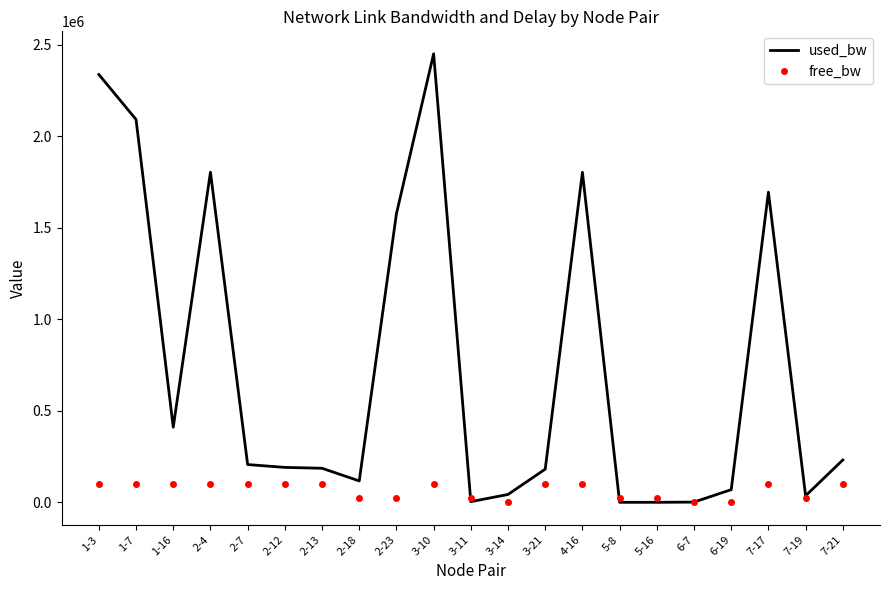

Rank the series by their average value, from highest to lowest.

used_bw, free_bw